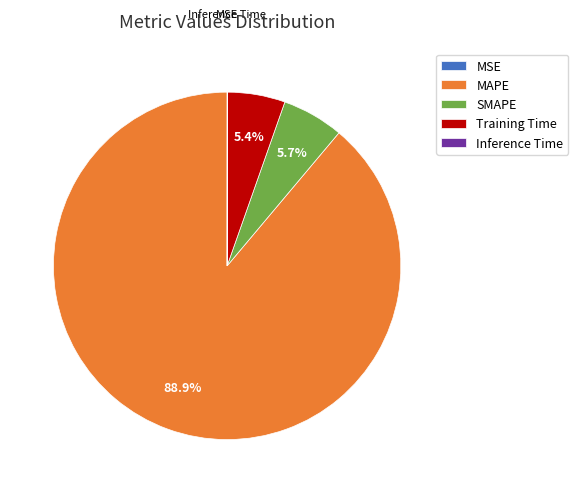

What portion of the pie excludes SMAPE?

94.3%